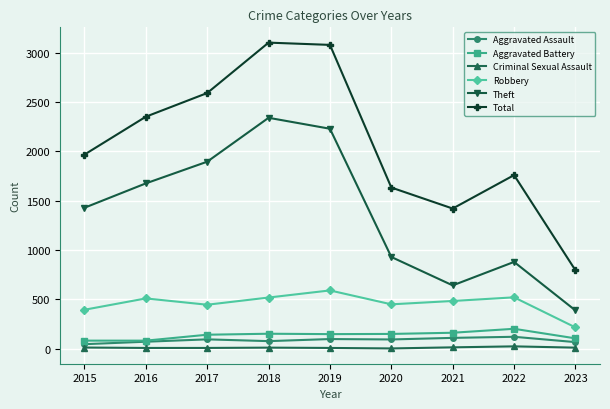

What value does the Criminal Sexual Assault series have at 2017, to the nearest 5?

10